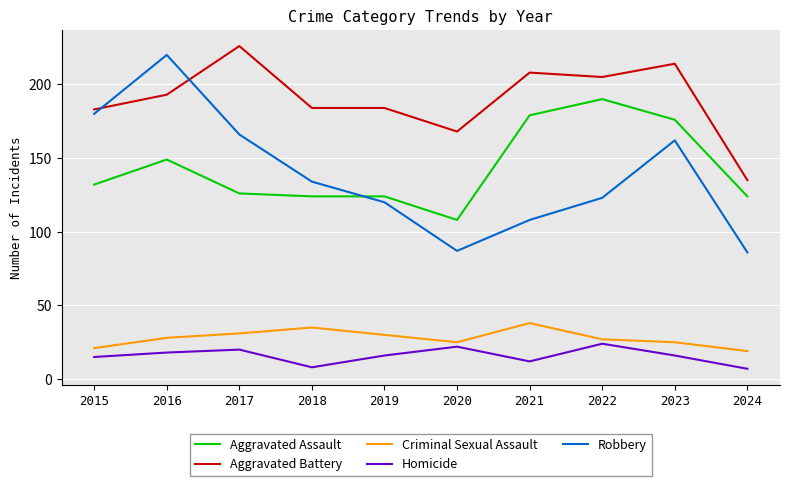

Which series has the largest range (max minus min)?

Robbery